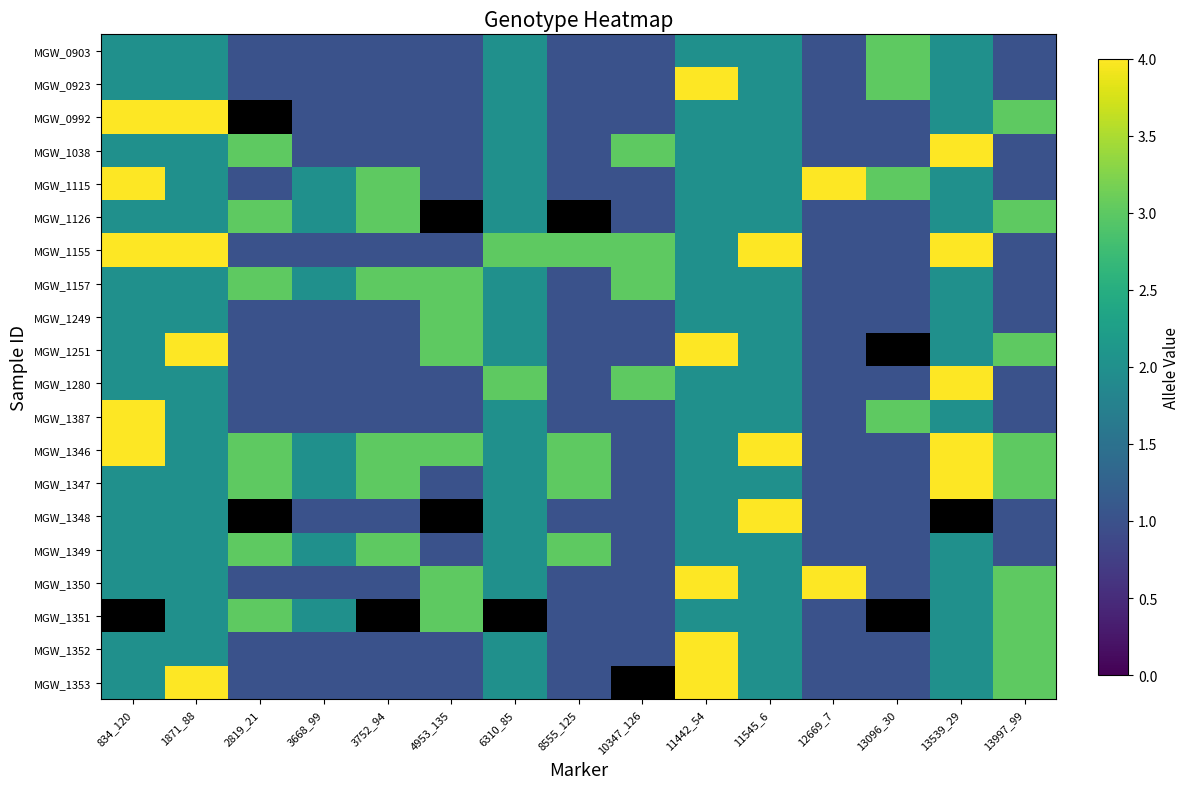

Between 10347_126 and 13539_29, which series saw the biggest shift?

MGW_1346